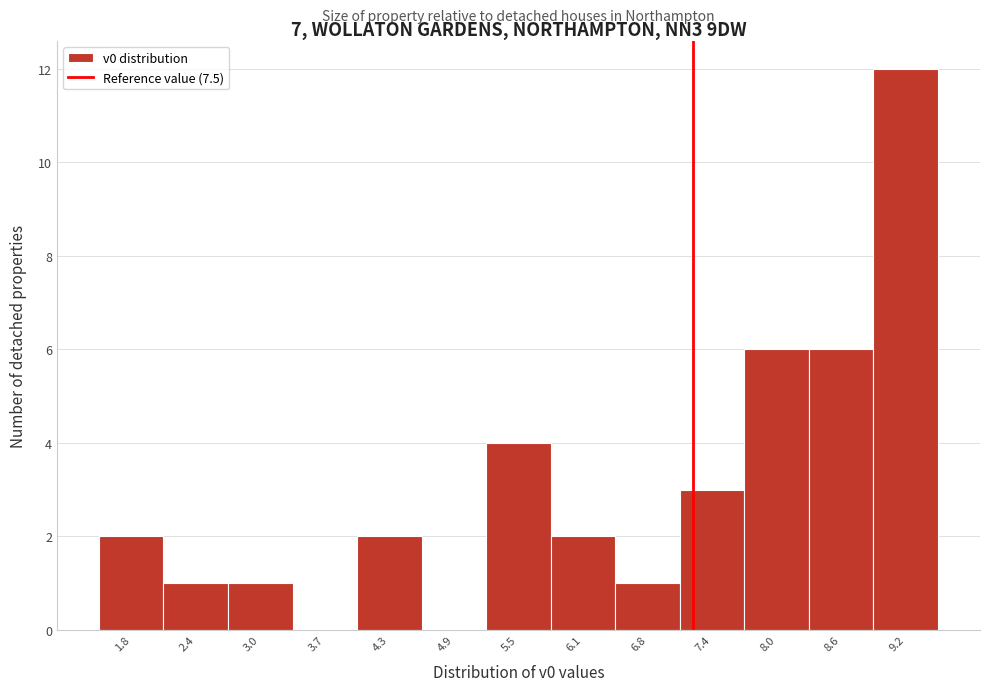

Reading right to left, what are all the values shown in this chart?

9.2=12	8.6=6	8.0=6	7.4=3	6.8=1	6.1=2	5.5=4	4.9=0	4.3=2	3.7=0	3.0=1	2.4=1	1.8=2